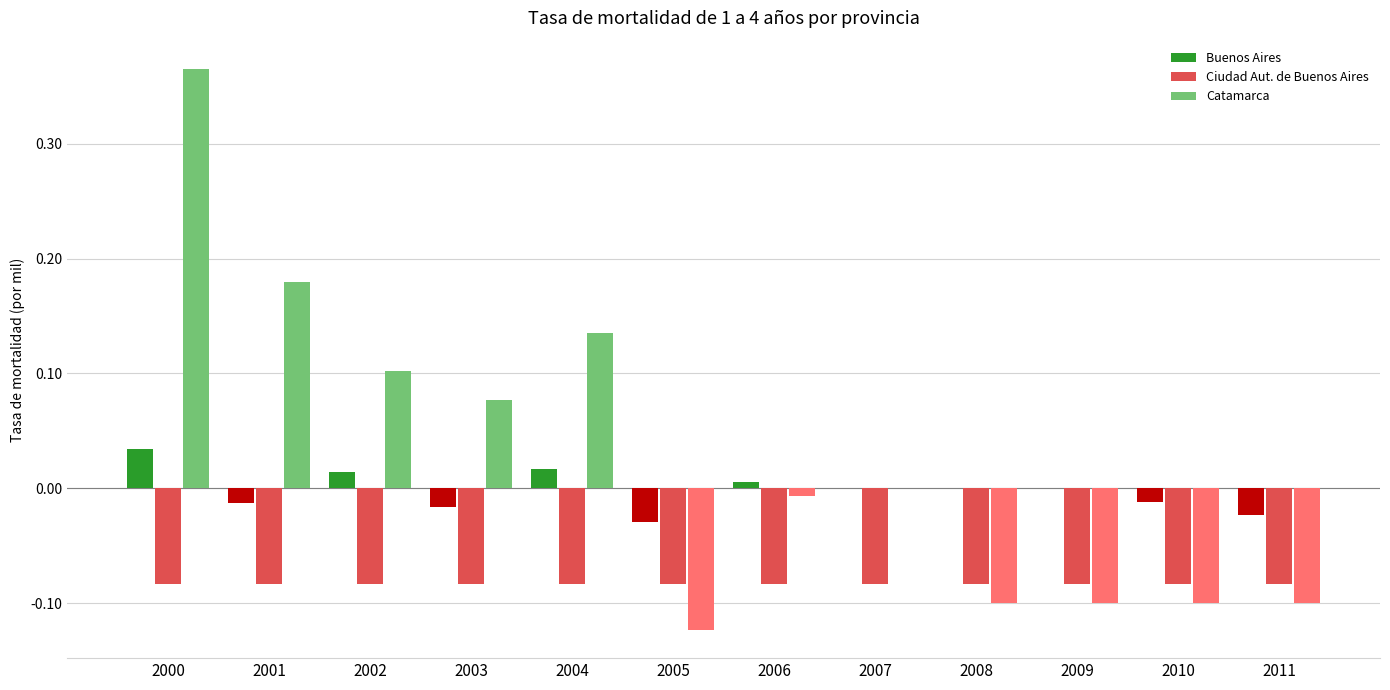

Between 2005 and 2006, which series saw the biggest shift?

Catamarca